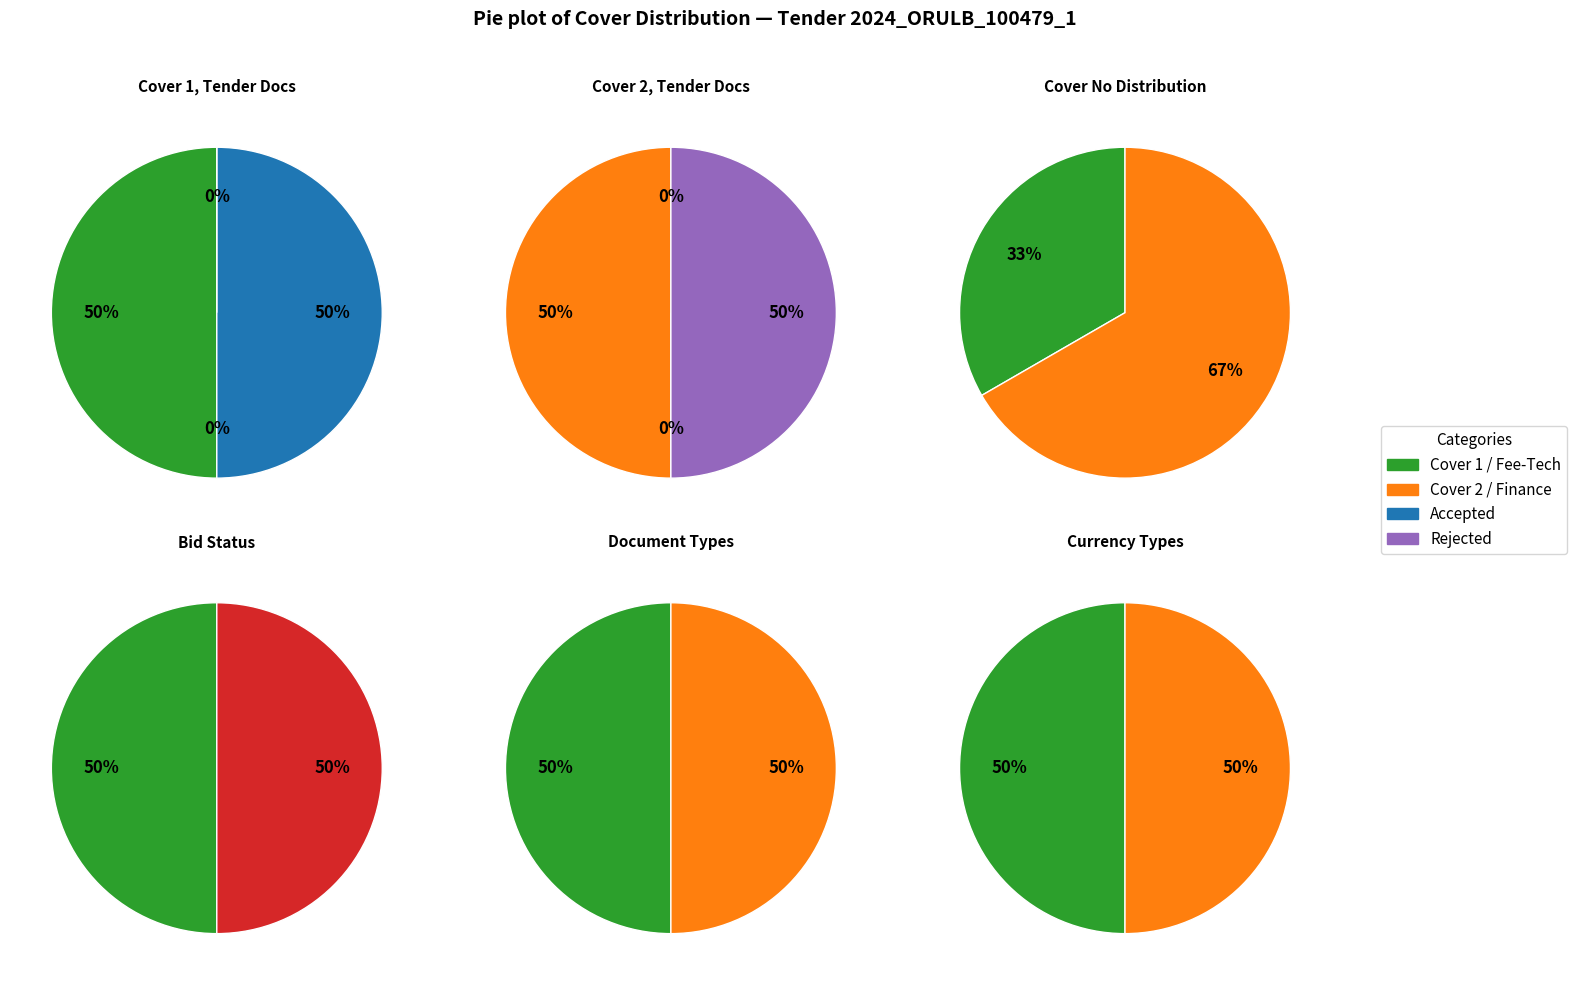

To the nearest percent, what percentage of the pie is Finance?

67%